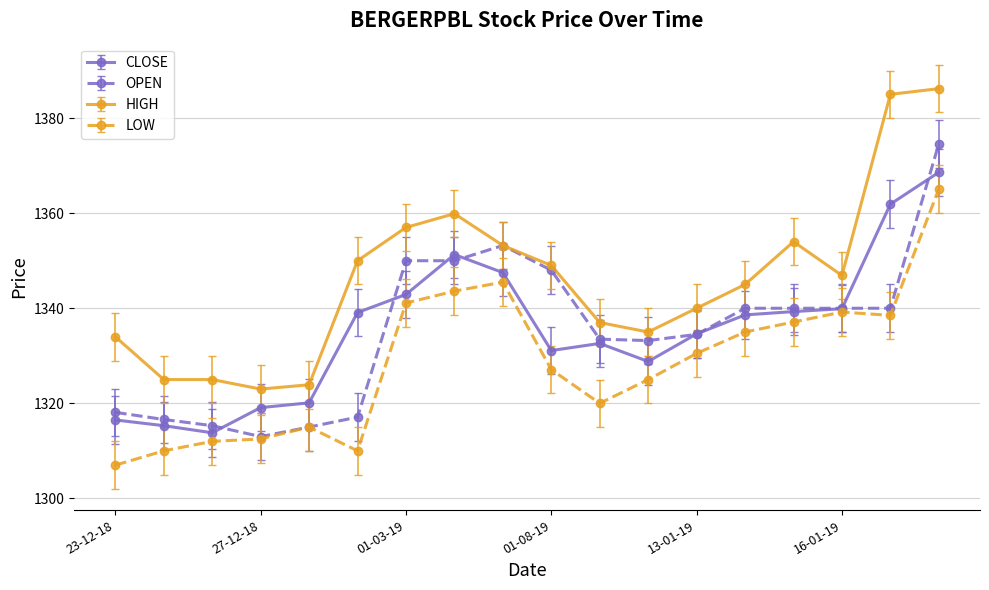

True or false: HIGH and CLOSE intersect in this chart.

False